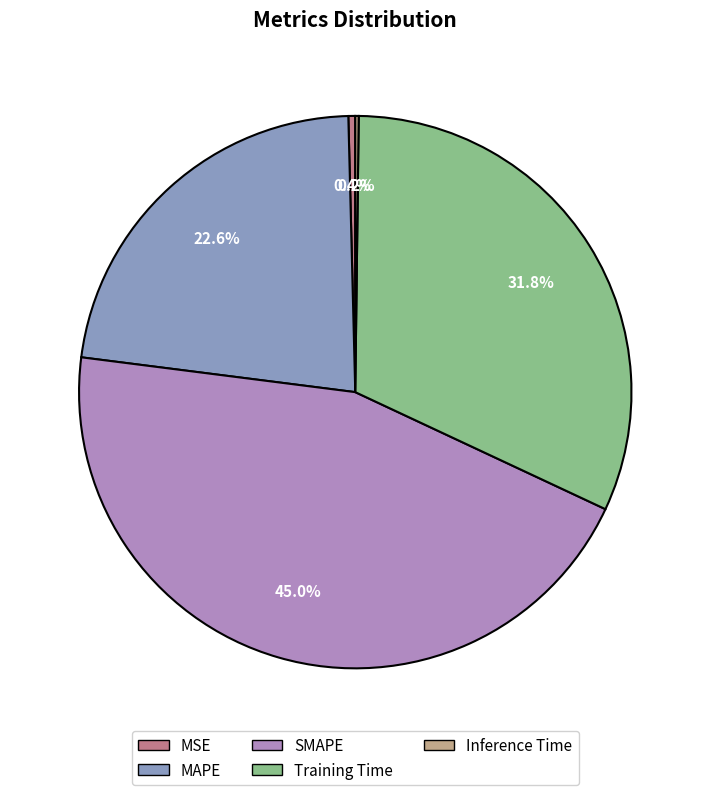

Approximately how many times larger is the value at SMAPE compared to Training Time?

1.4